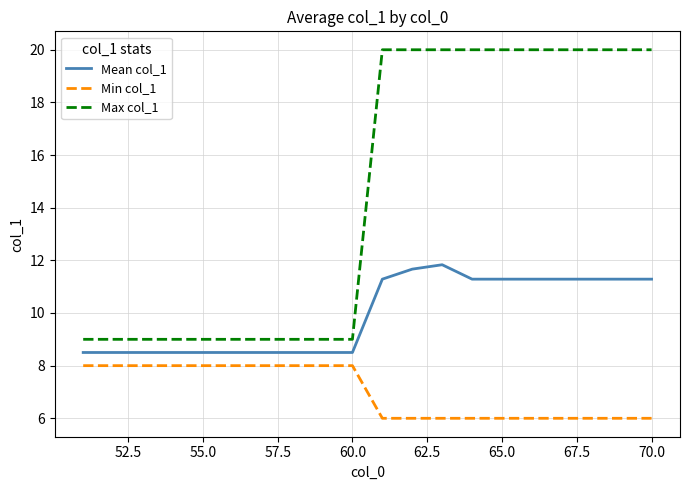

What is the difference between the maximum and minimum values in the Max col_1 series?

11.0